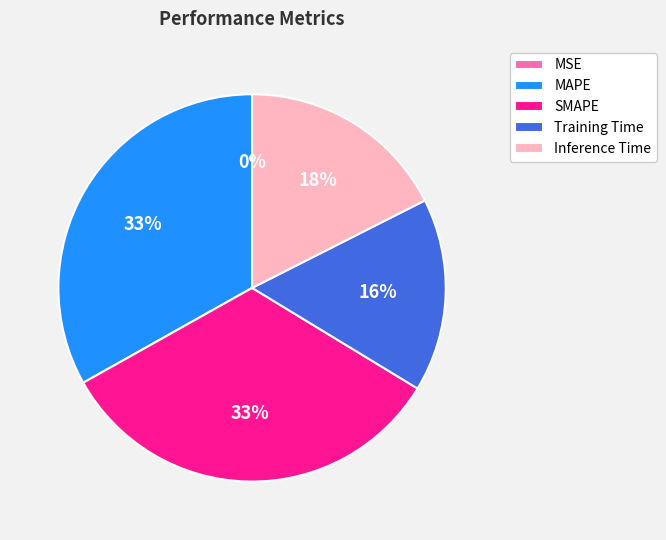

Does Training Time represent more than half of the total?

No